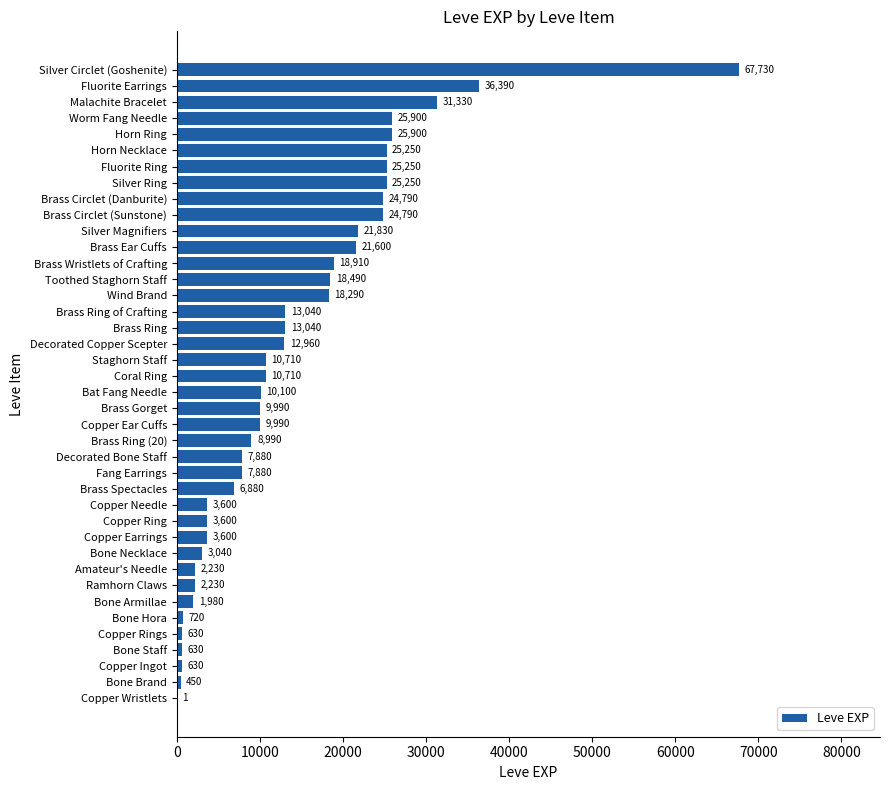

True or false: the data shows 18910 at Brass Wristlets of Crafting.

True